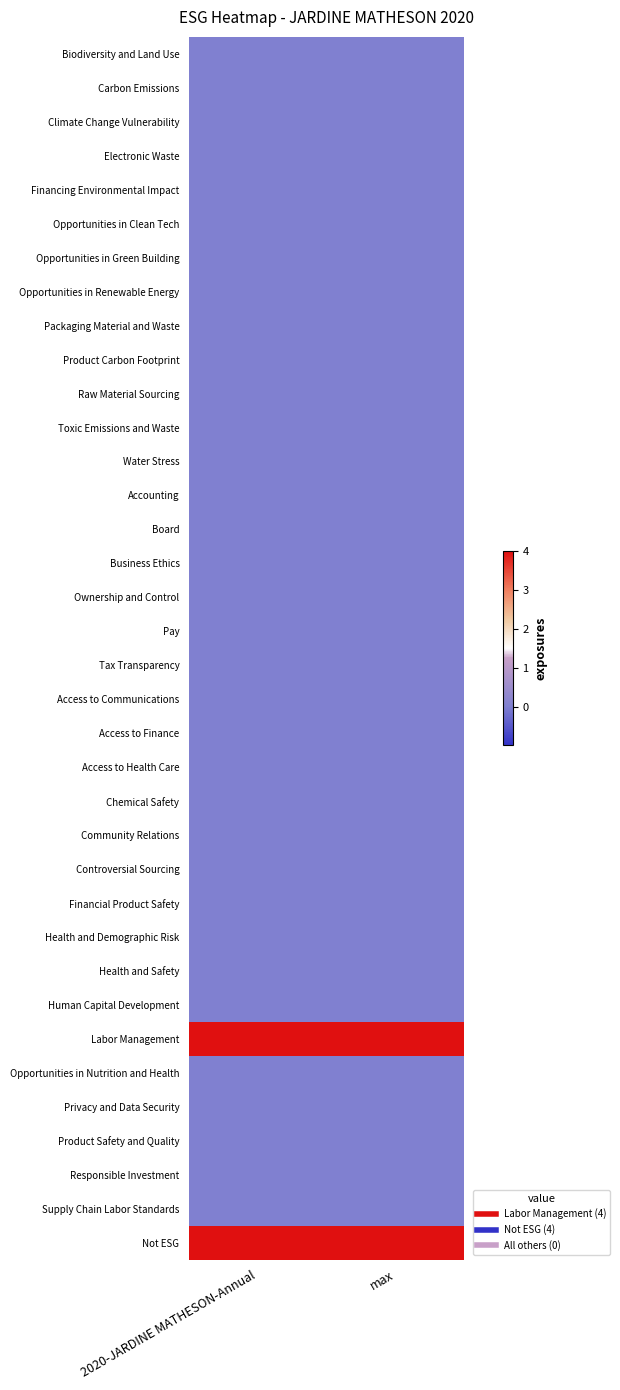

Which series has the largest range (max minus min)?

Biodiversity and Land Use